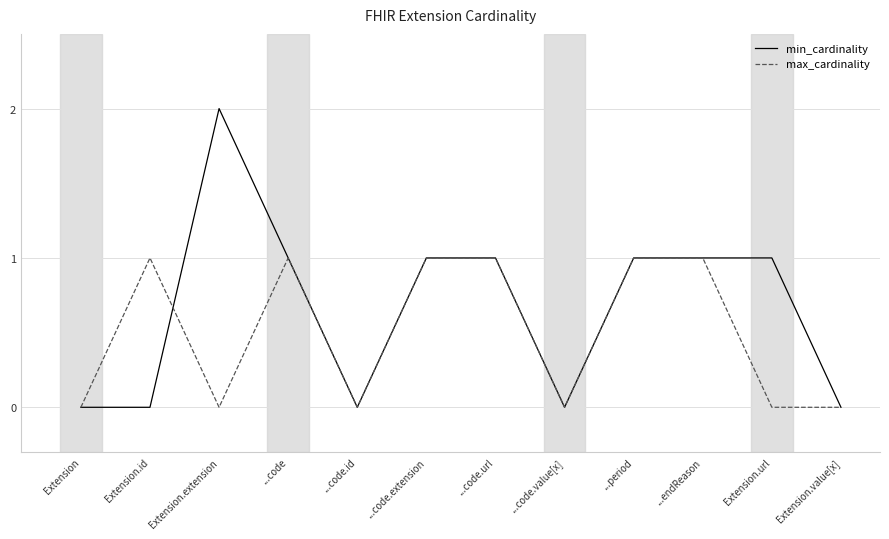

What is the difference between the min_cardinality values at ...period and ...code.id?

1